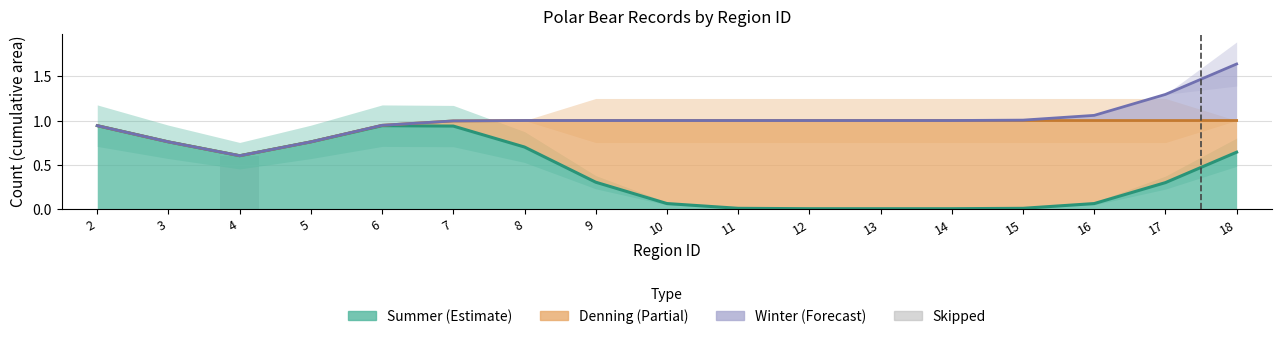

Is it true that the value at 3 is 0.3?

False